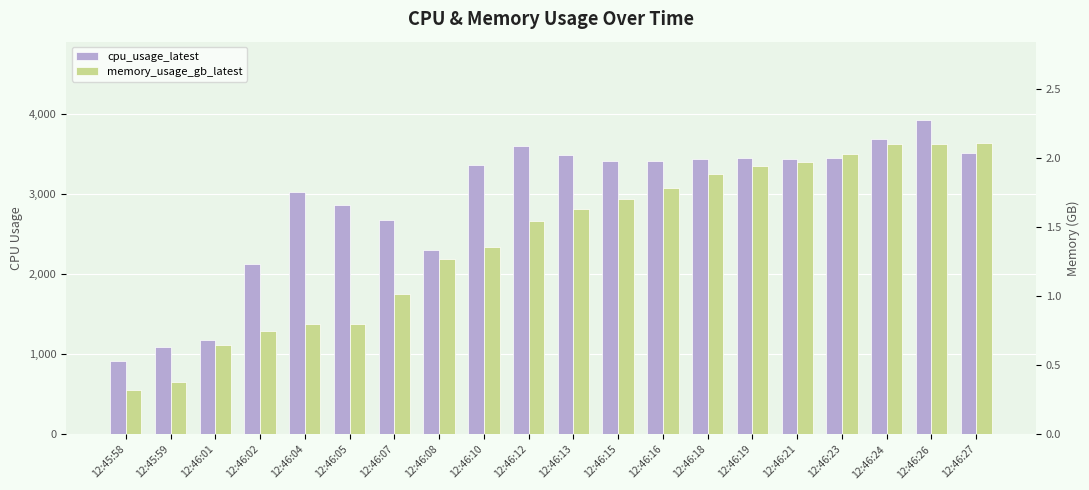

Is it true that memory_usage_gb_latest equals 2.7 at 12:46:19?

False